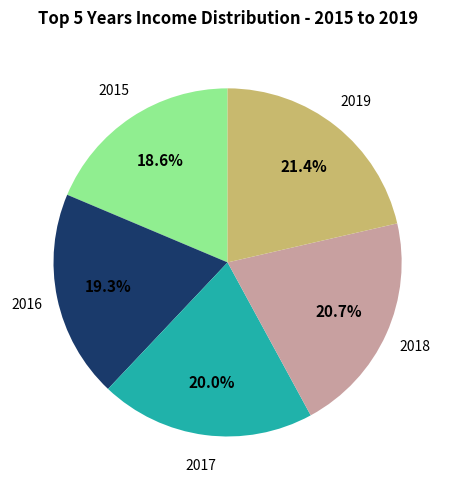

To the nearest percent, what is the average slice percentage?

20%